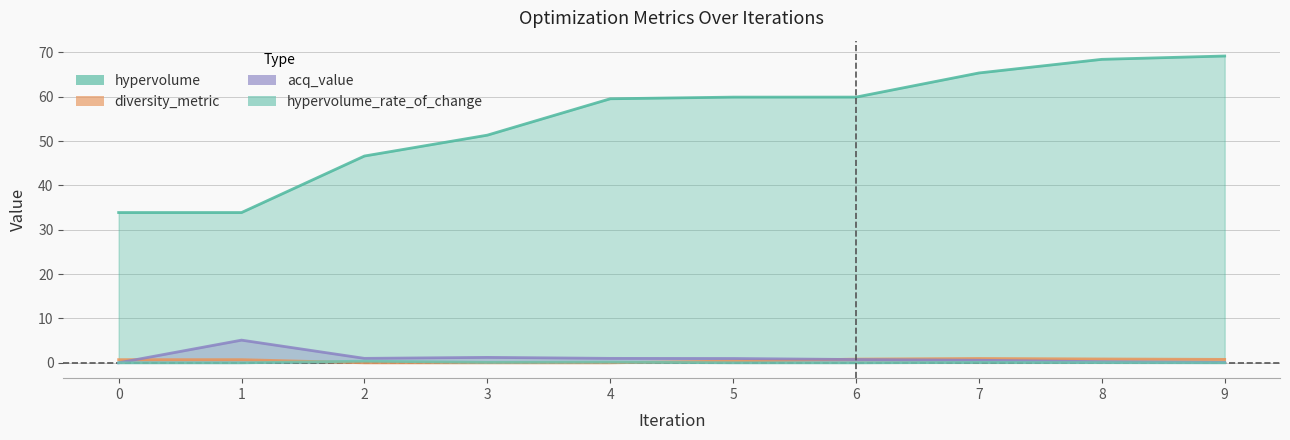

At how many categories does at least one series exceed 29?

10